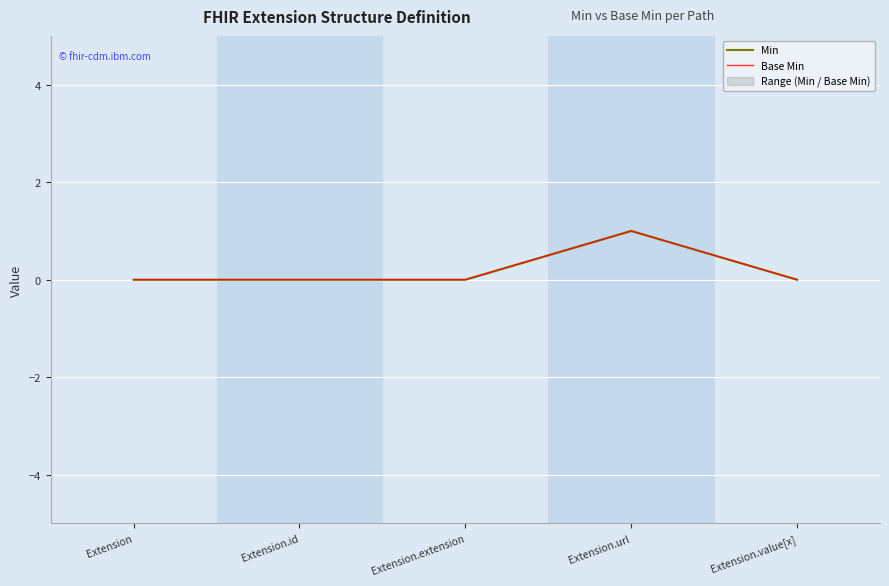

List the labels in order of Min value, largest first.

Extension.url, Extension, Extension.id, Extension.extension, Extension.value[x]